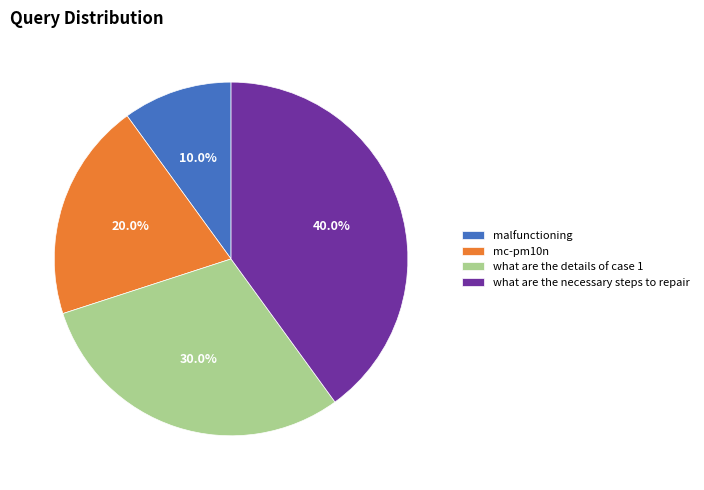

What is the largest slice in the pie chart?

what are the necessary steps to repair